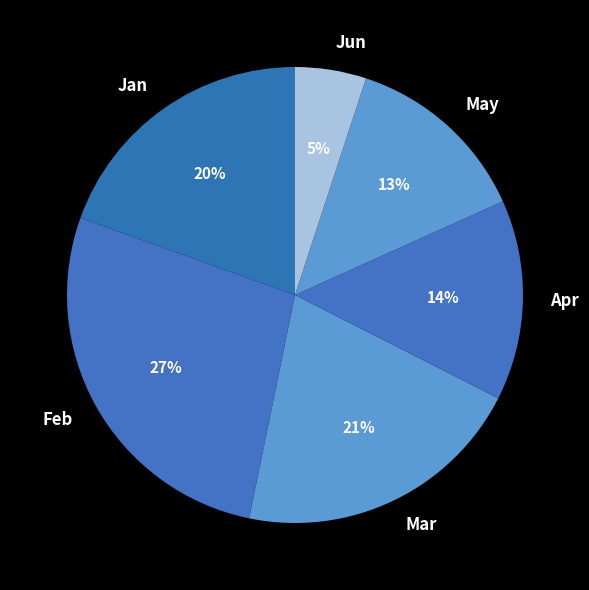

To the nearest percent, what portion does Apr represent?

14%